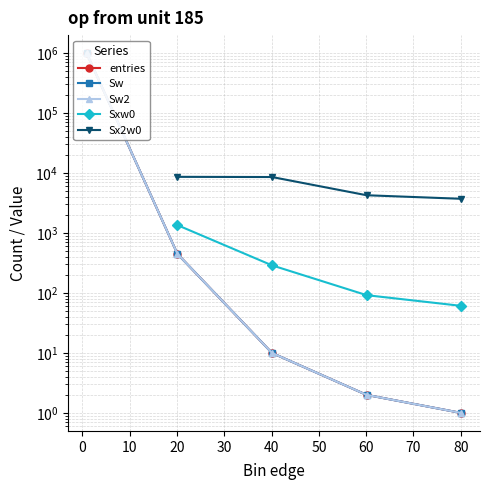

What is the smallest value displayed?

1.0